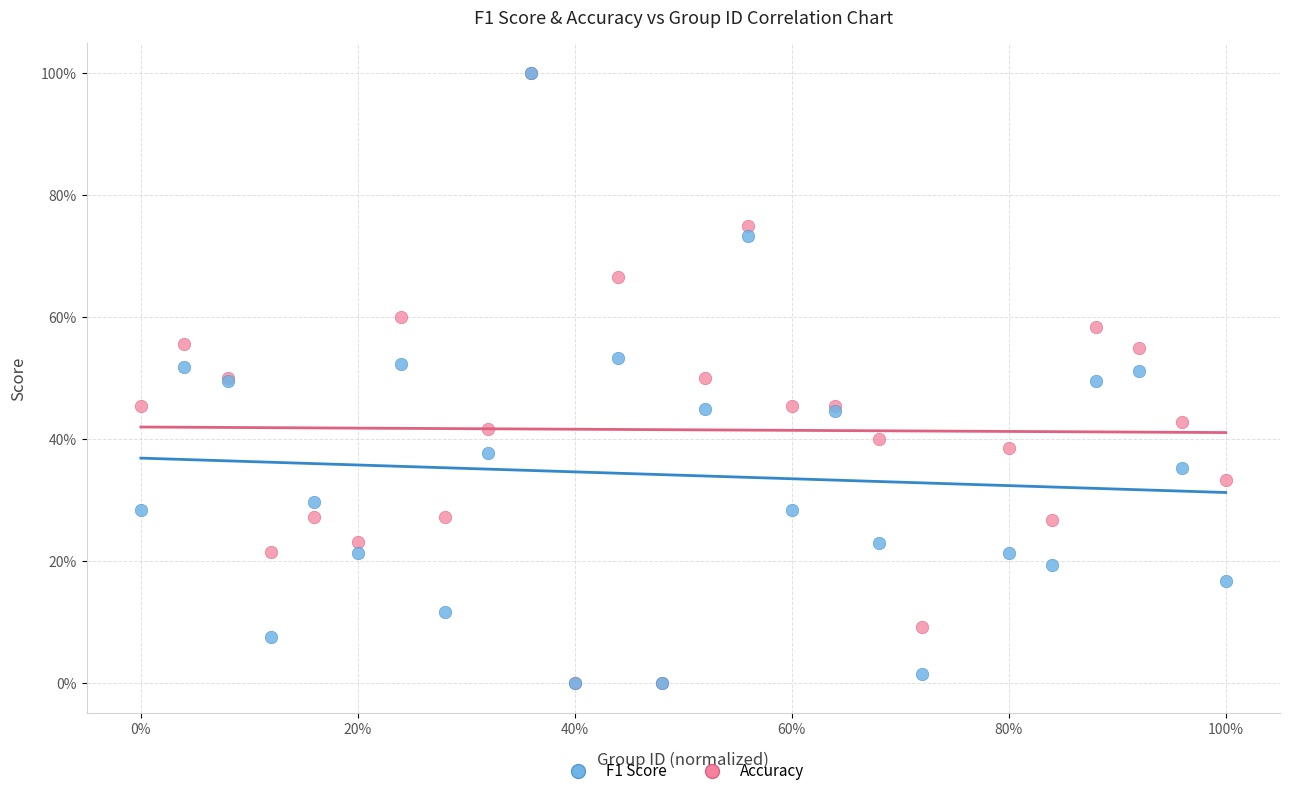

What are all the series names shown in the legend?

F1 Score, Accuracy